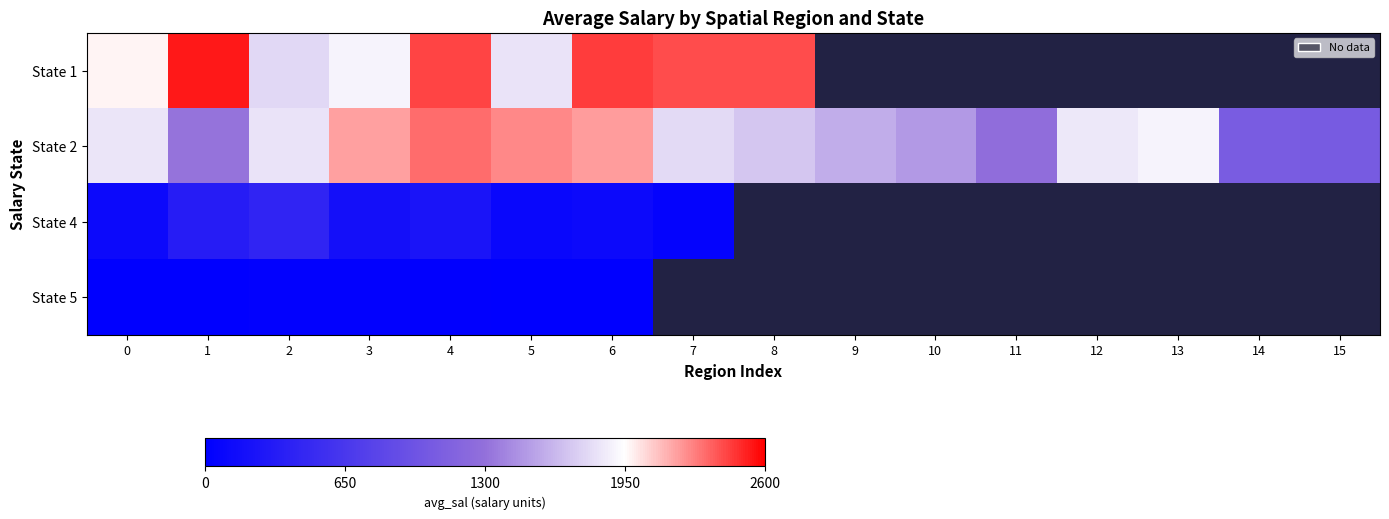

At how many categories does at least one series exceed 566?

16